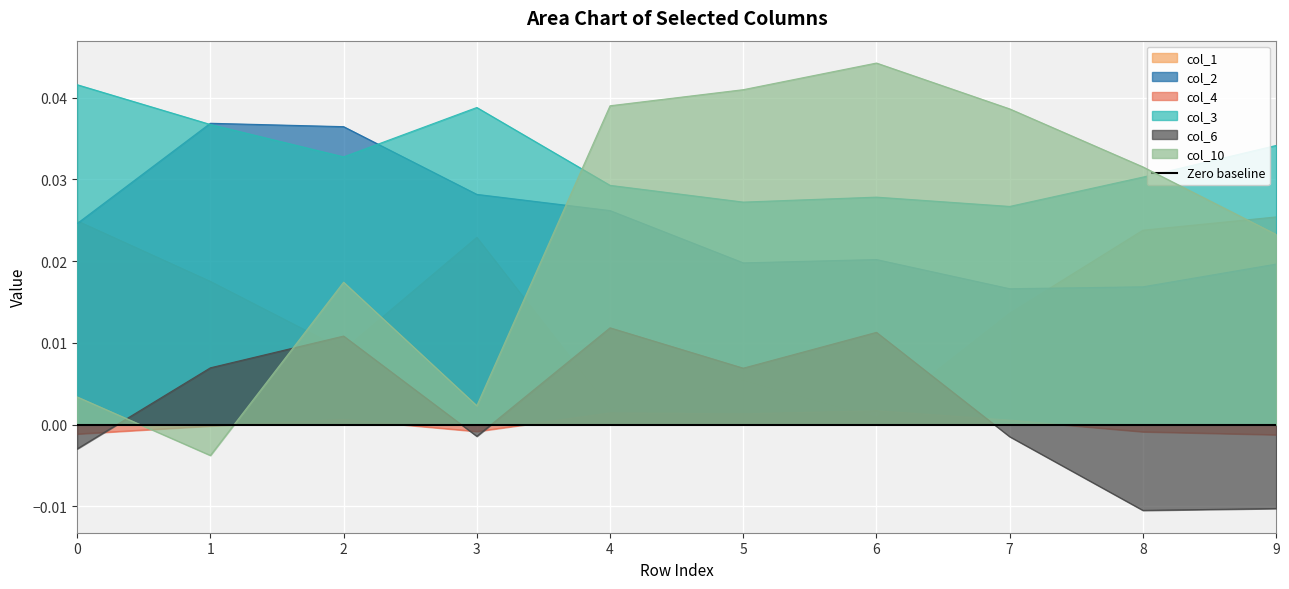

True or false: col_4 and col_2 cross at least once.

False